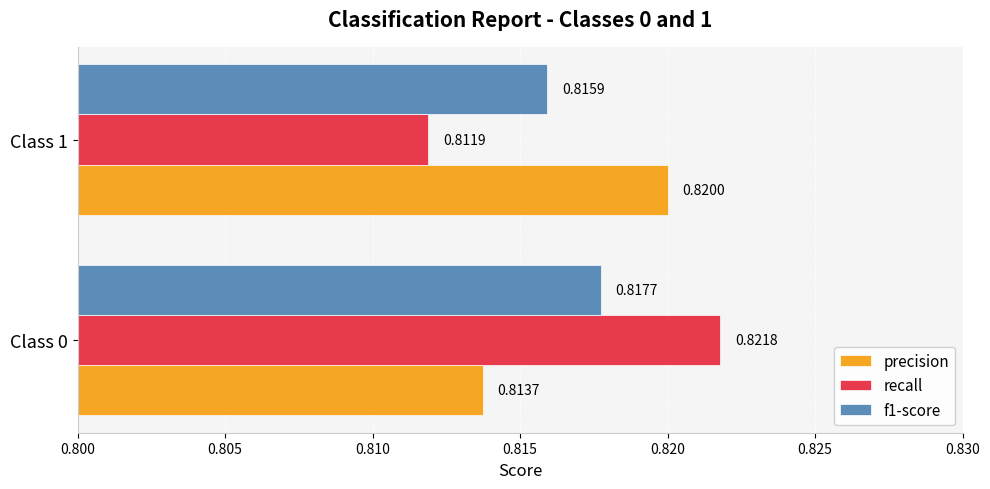

Which series changed the most between Class 0 and Class 1?

recall